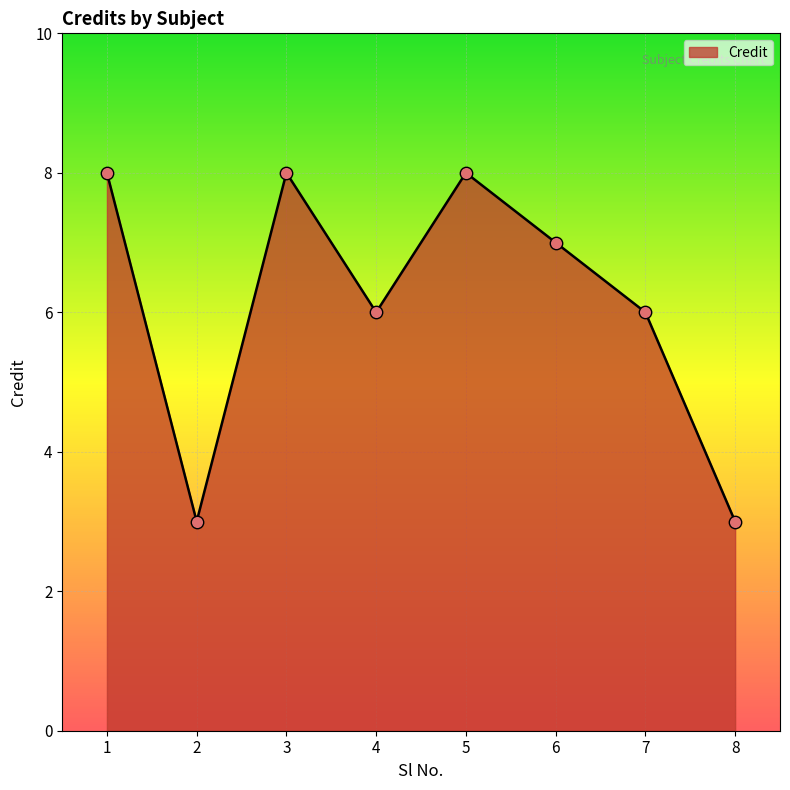

What is the ratio of the value at 8 to the value at 7?

0.5